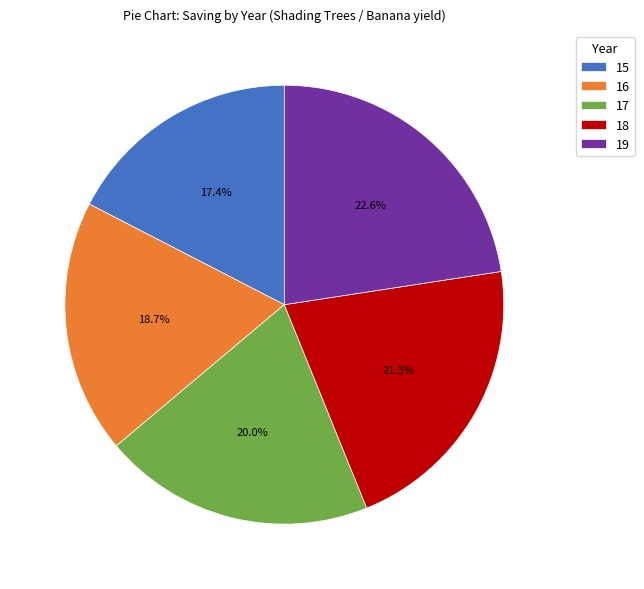

What is the largest slice in the pie chart?

19